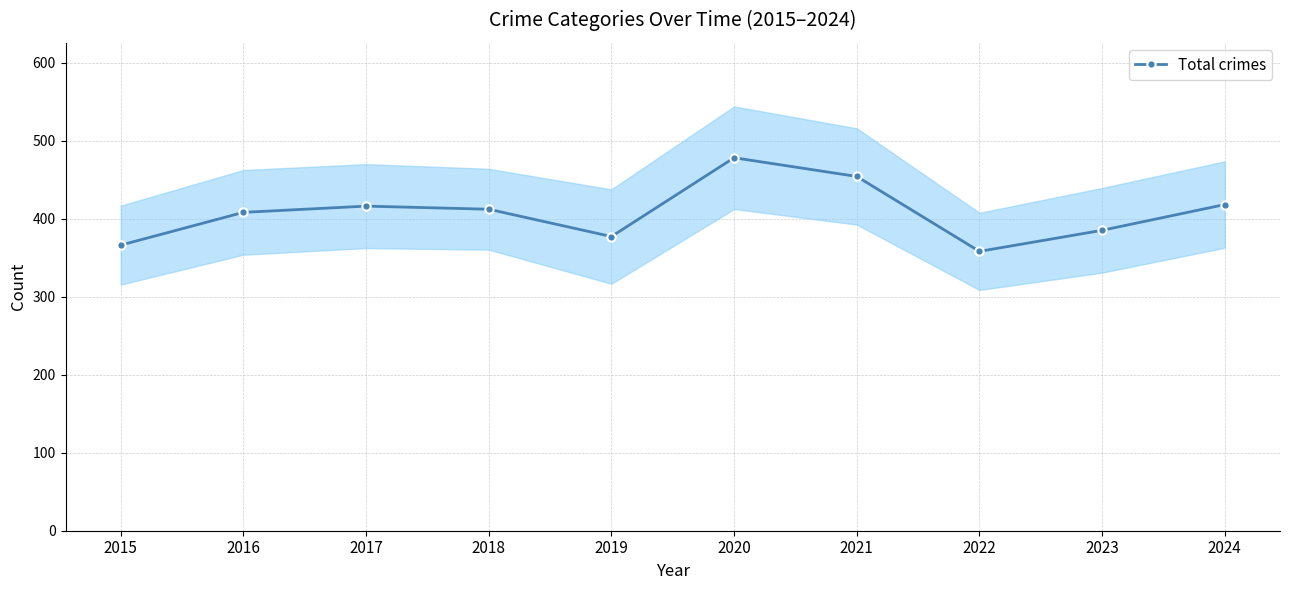

List the labels in order of value, smallest first.

2022, 2015, 2019, 2023, 2016, 2018, 2017, 2024, 2021, 2020